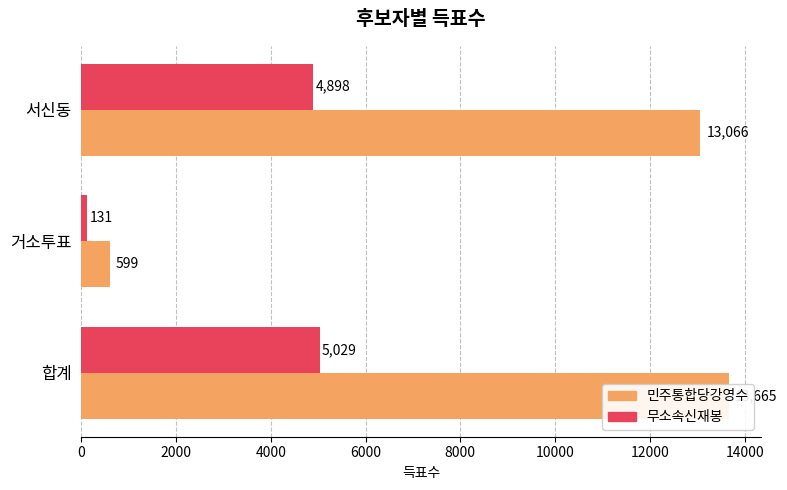

How many data points in 무소속신재봉 are less than 4898?

1